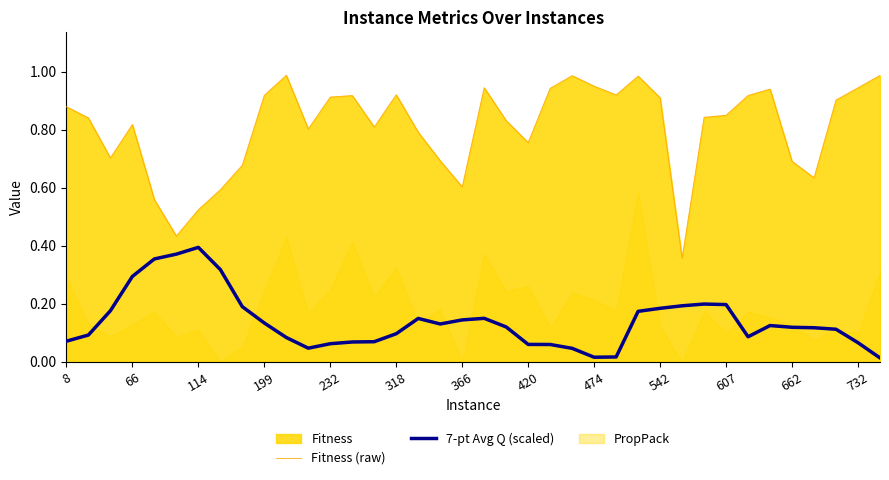

Which series has the largest total across all categories?

Fitness (raw)